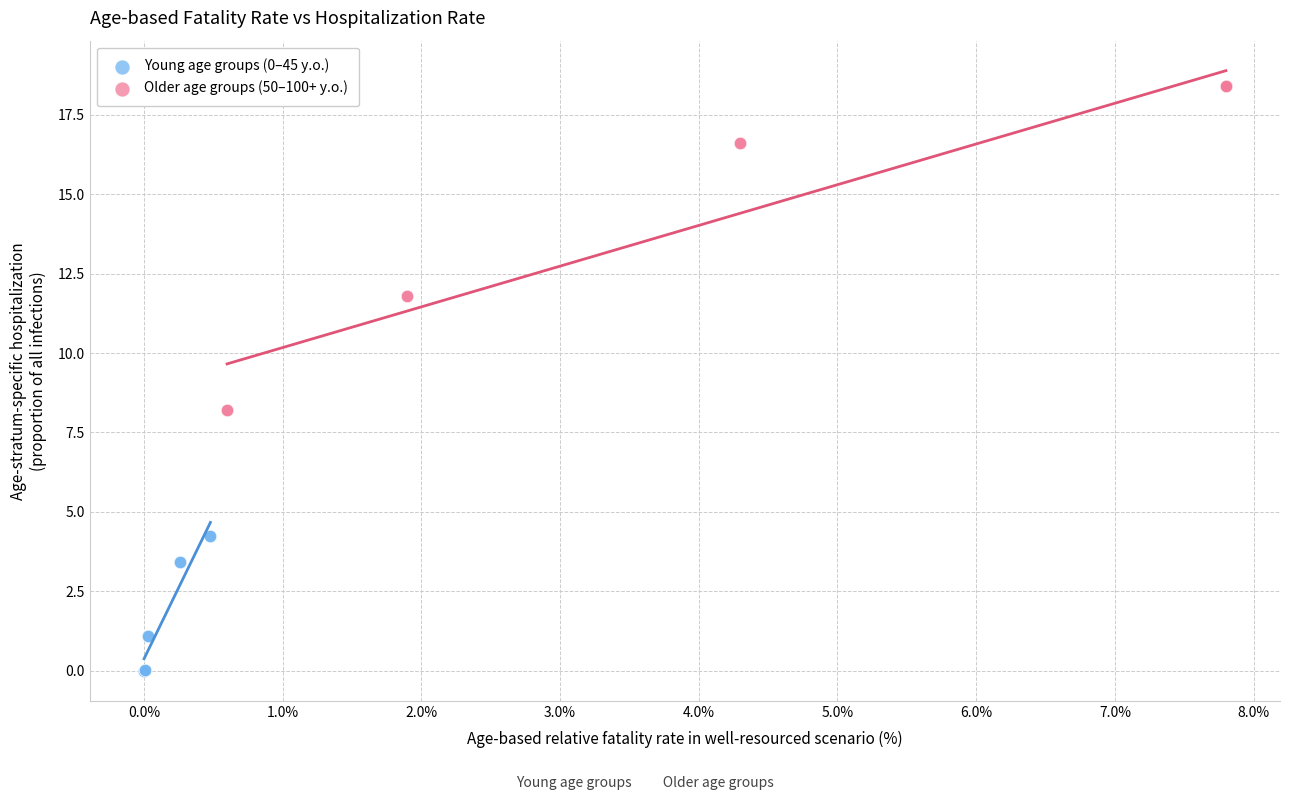

Which series reaches the maximum Y coordinate?

Older age groups (50–100+ y.o.)